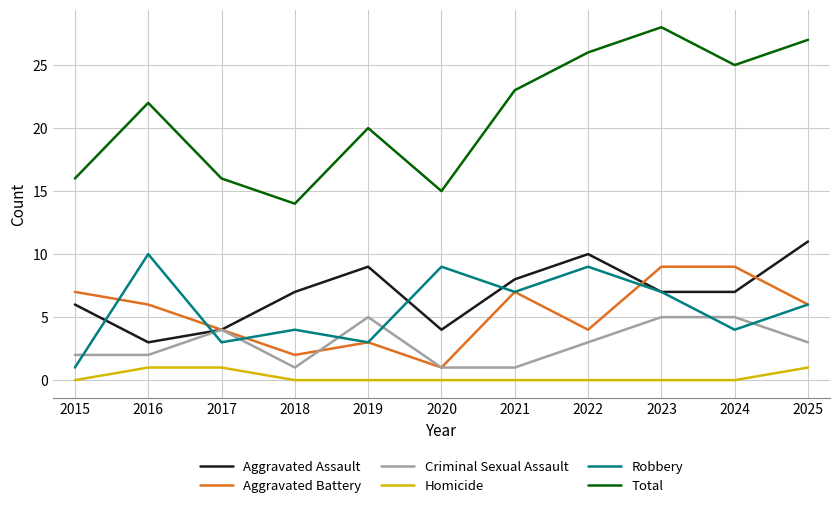

How many lines are shown in the chart?

6